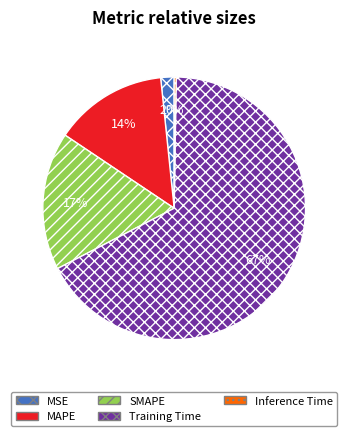

Which has a higher value, SMAPE or MSE?

SMAPE